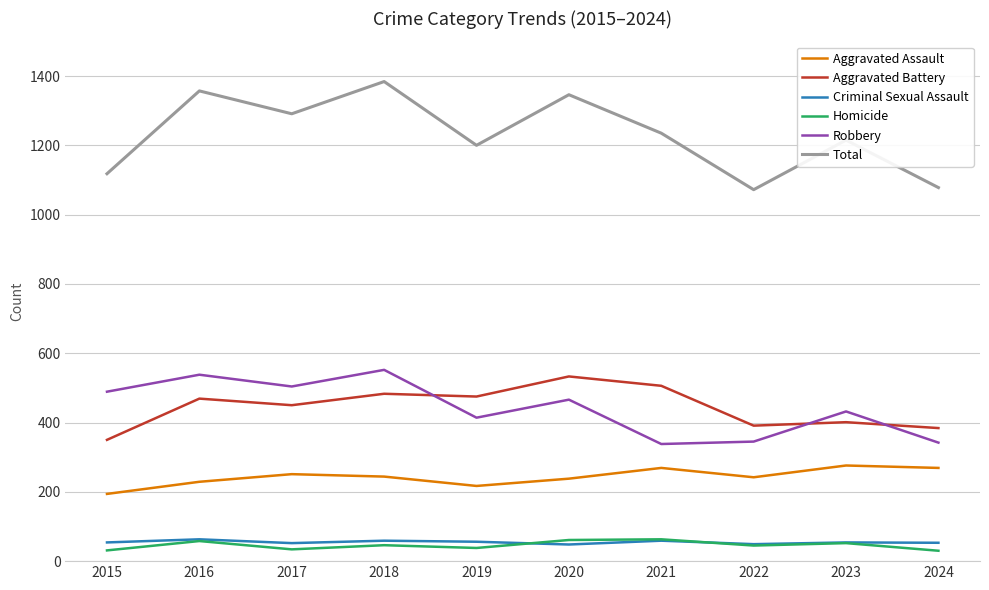

What is the approximate value of Robbery at 2021?

338